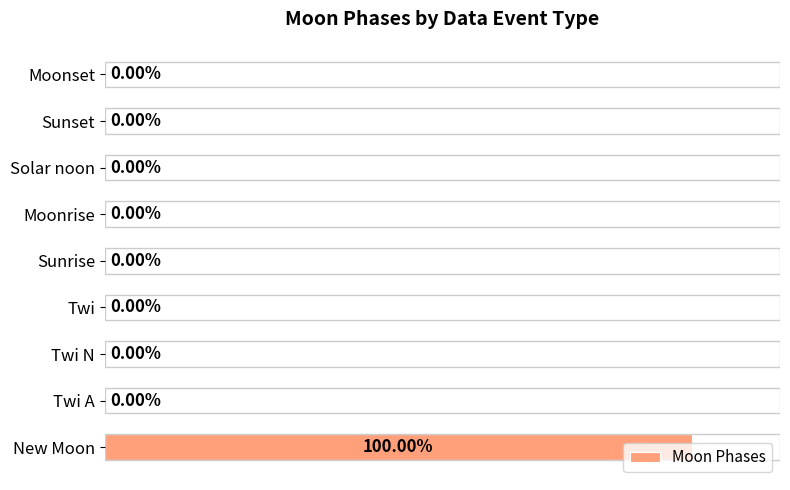

At which category does the chart reach its peak across all series?

New Moon